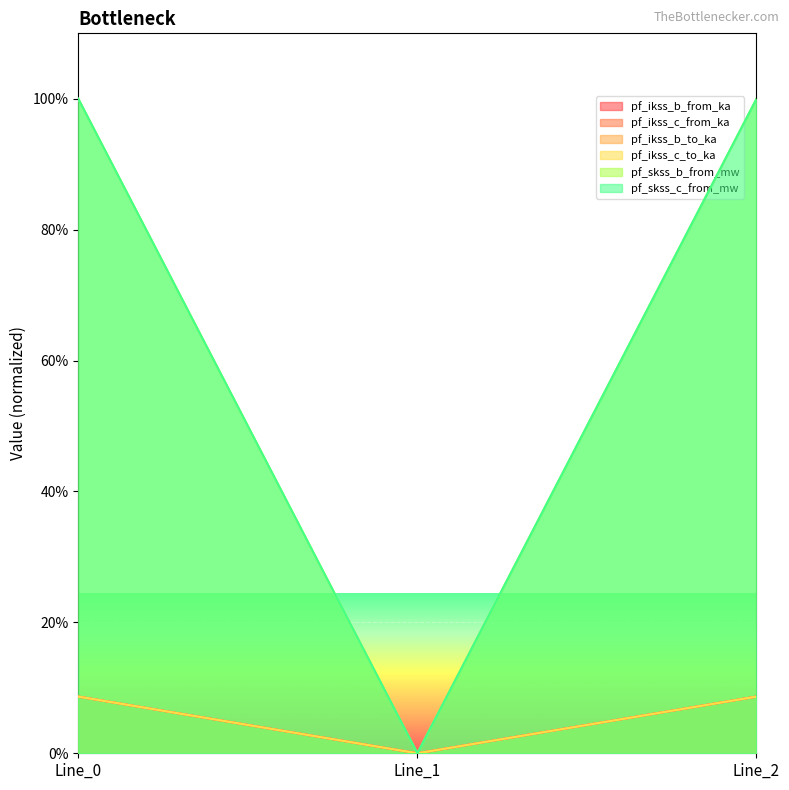

Is it true that pf_ikss_b_from_ka equals 65.1 at Line_0?

False